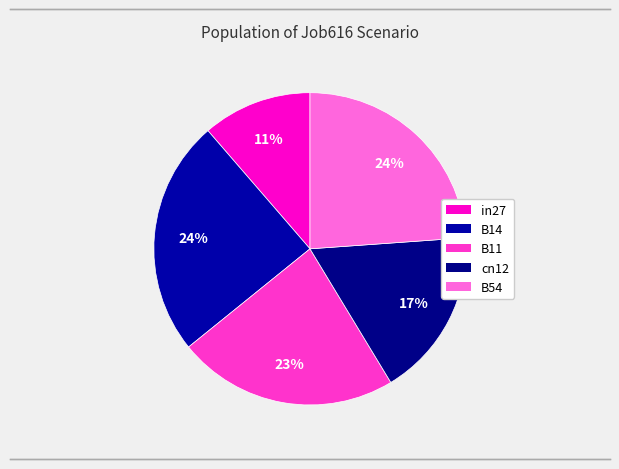

How many segments does this pie chart have?

5